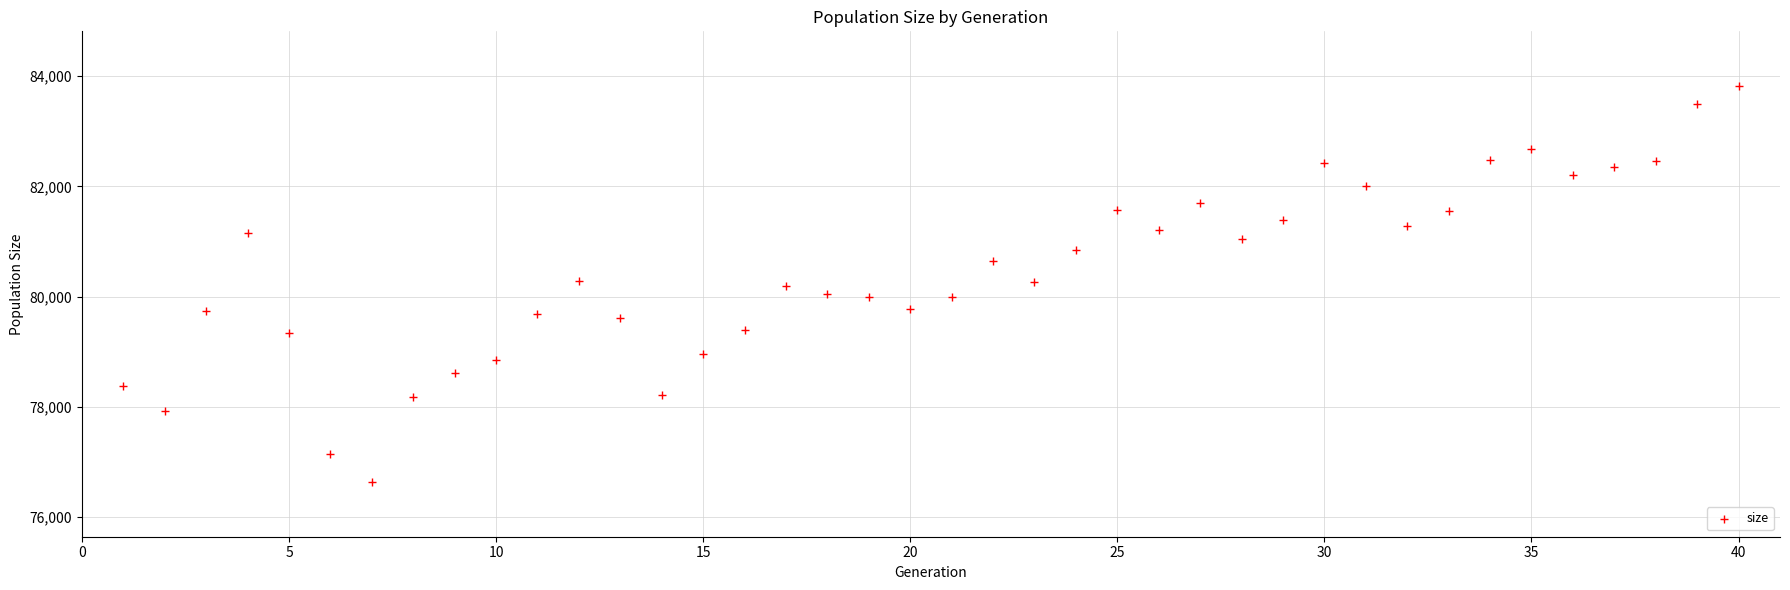

What is the range of X values (max minus min)?

39